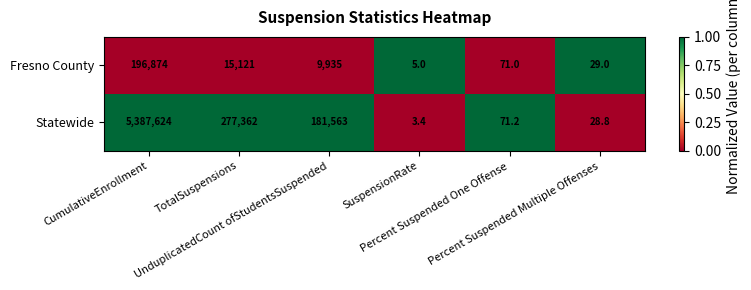

Which series has the largest range (max minus min)?

Statewide